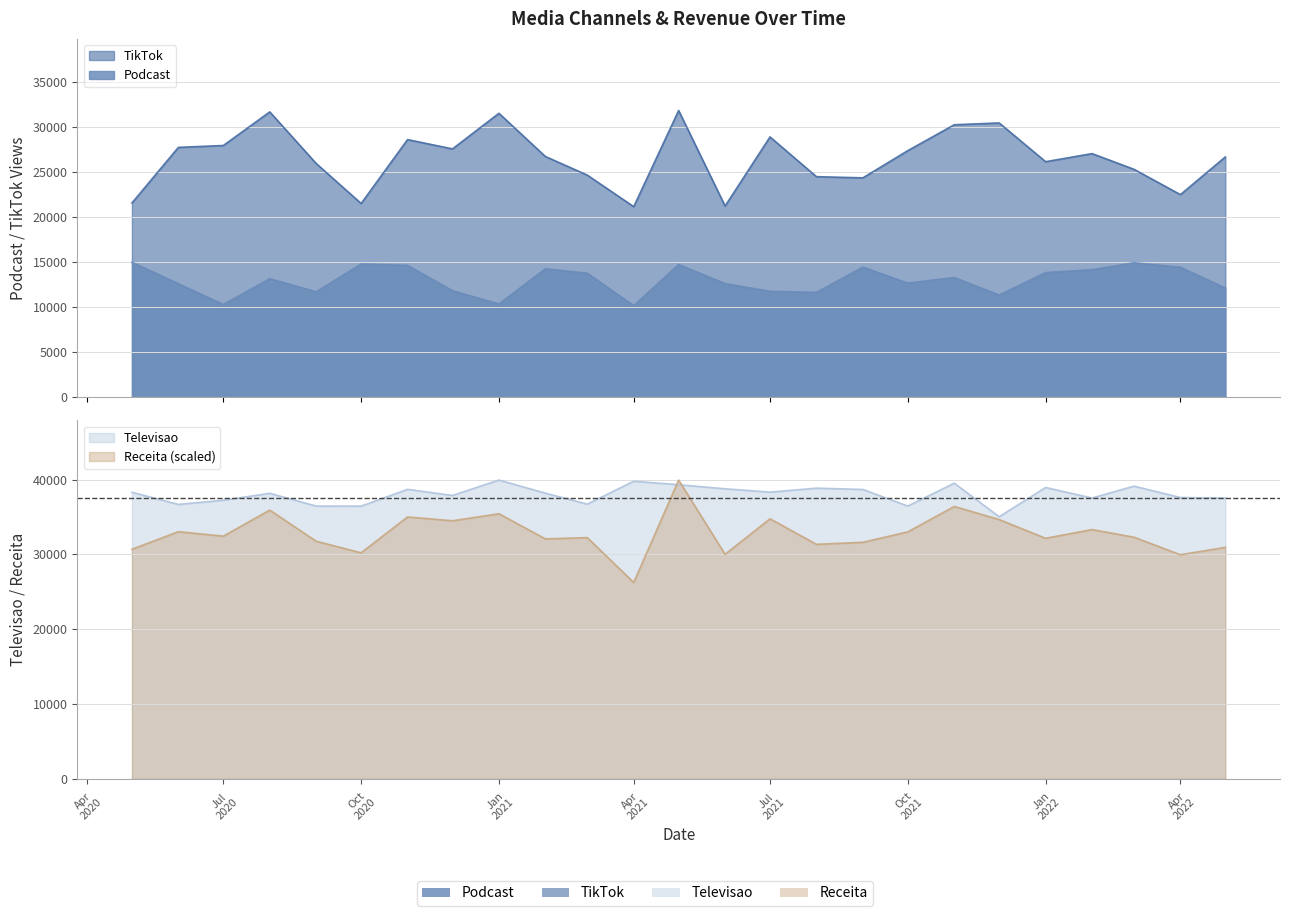

Reading left to right, what are all the values shown in this chart?

Podcast: 14976.0	12594.0	10295.0	13149.0	11707.0	14784.0	14635.0	11822.0	10350.0	14257.0	13764.0	10165.0	14732.0	12608.0	11755.0	11637.0	14443.0	12665.0	13285.0	11343.0	13831.0	14154.0	14918.0	14427.0	12124.0
TikTok: 21556.0	27719.0	27925.0	31654.0	25931.0	21496.0	28582.0	27551.0	31499.0	26709.0	24643.0	21143.0	31805.0	21213.0	28876.0	24469.0	24340.0	27358.0	30227.0	30429.0	26130.0	27028.0	25287.0	22478.0	26660.0
Televisao: 38309.0	36685.0	37240.0	38169.0	36461.0	36453.0	38699.0	37883.0	39939.0	38190.0	36720.0	39780.0	39317.0	38772.0	38325.0	38856.0	38683.0	36465.0	39520.0	35035.0	38946.0	37536.0	39124.0	37606.0	37531.0
Receita: 30685.4	33040.0	32440.6	35925.3	31757.2	30214.6	35009.2	34497.2	35434.2	32076.1	32243.1	26247.7	39939.0	30014.5	34761.6	31345.2	31618.0	33014.3	36409.0	34656.8	32153.3	33319.2	32300.1	29954.7	30939.6